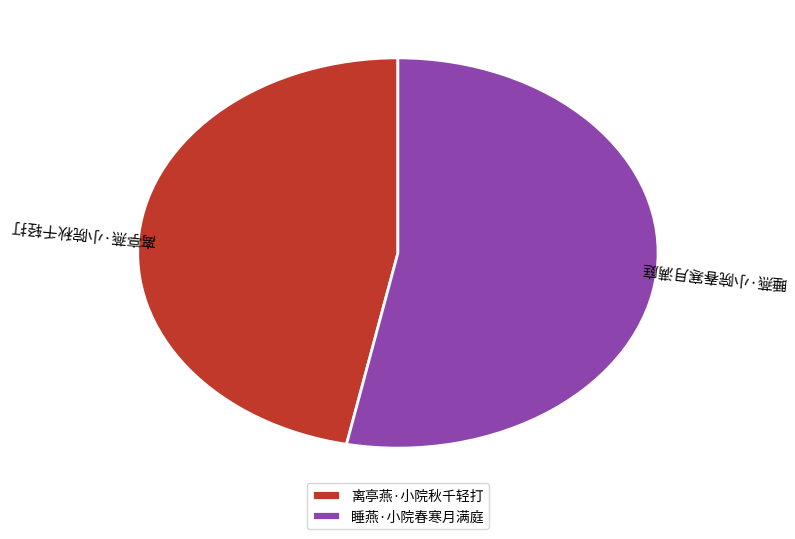

Is the sum of 离亭燕·小院秋千轻打 and 睡燕·小院春寒月满庭 greater than half?

Yes